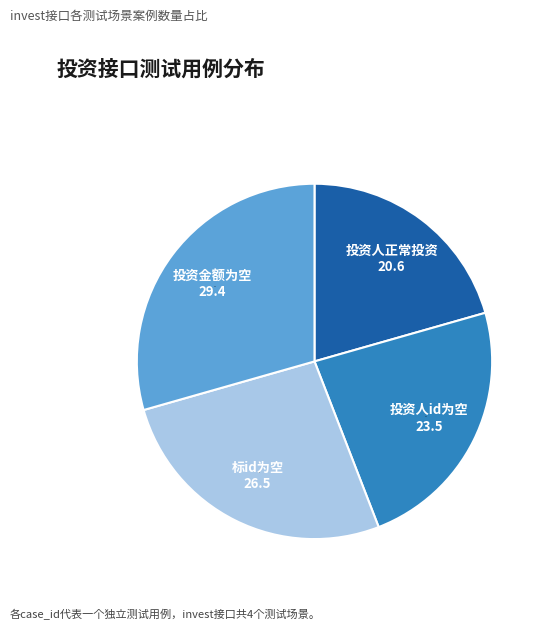

Which category has the smallest portion of the pie?

投资人正常投资